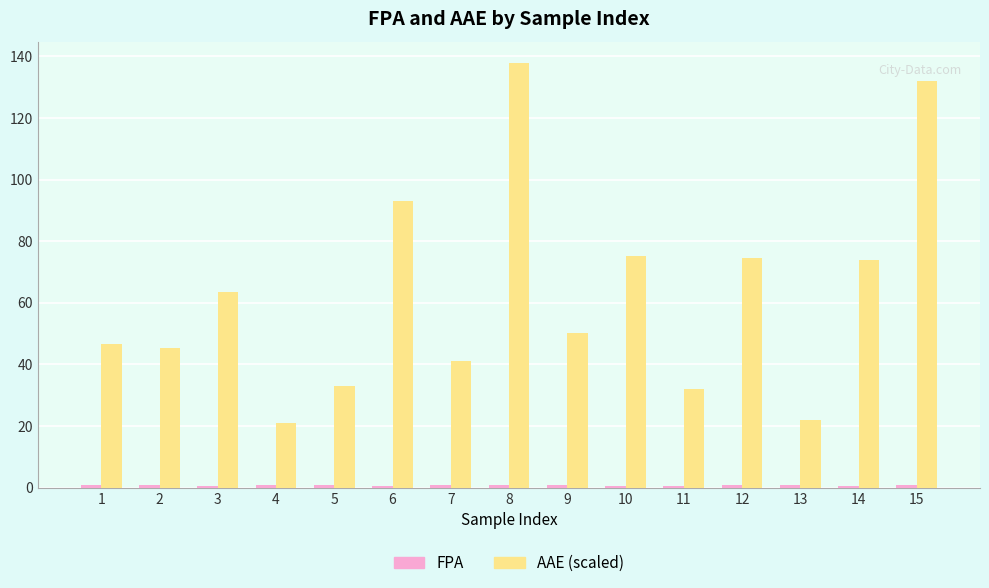

What is the maximum value shown in the chart?

137.9